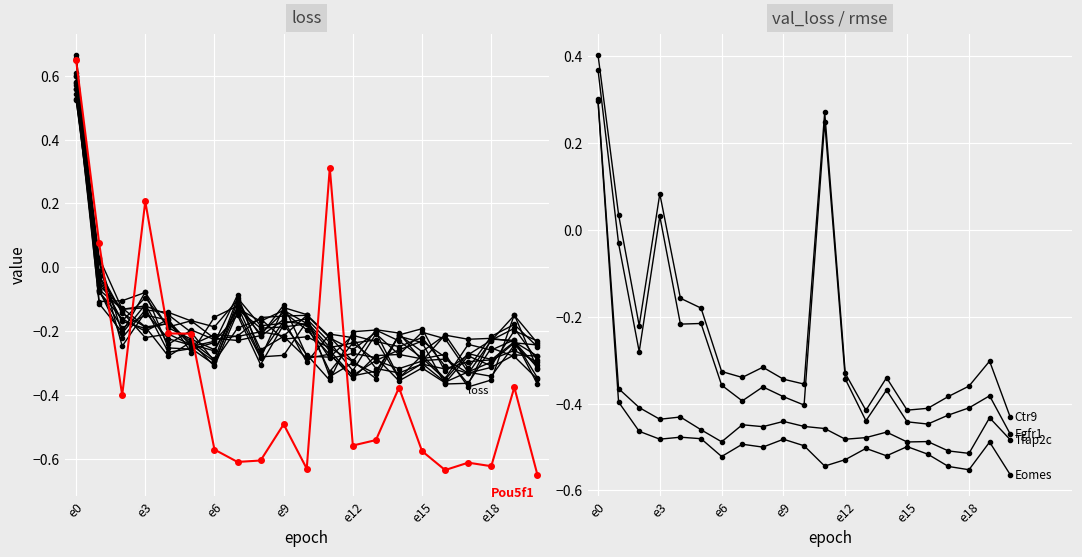

How many negative values does the val_loss series have?

17